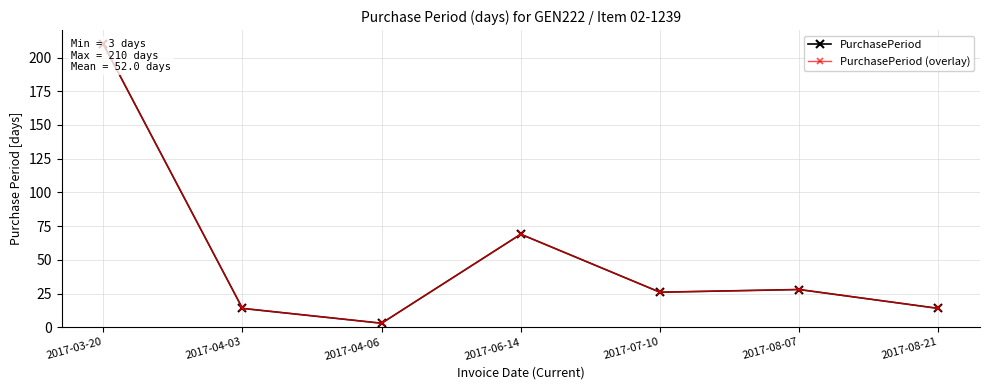

Is it true that PurchasePeriod (overlay) equals 6 at 2017-04-03?

False